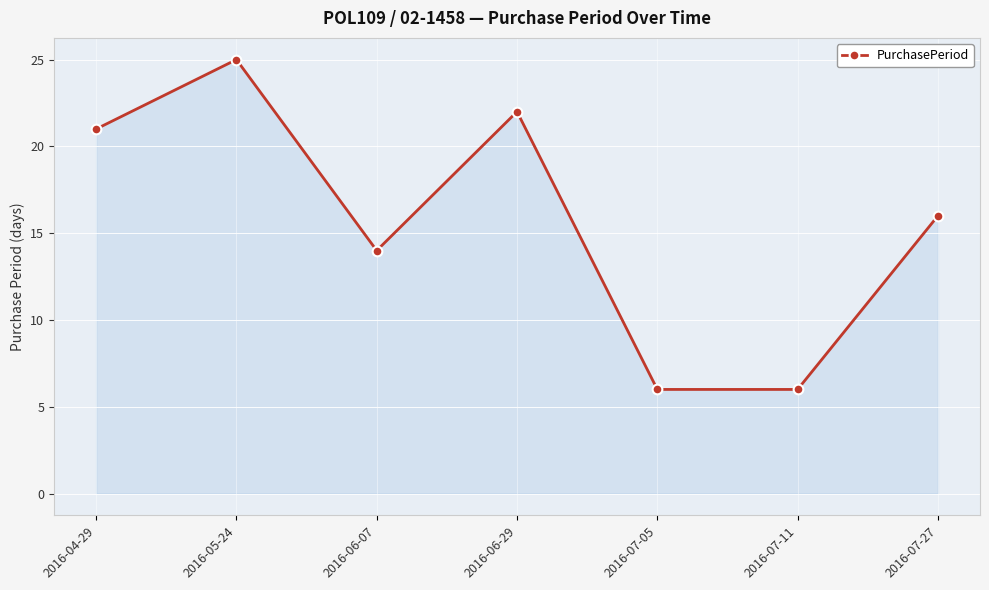

What is the change in value from 2016-07-11 to 2016-07-27?

+10